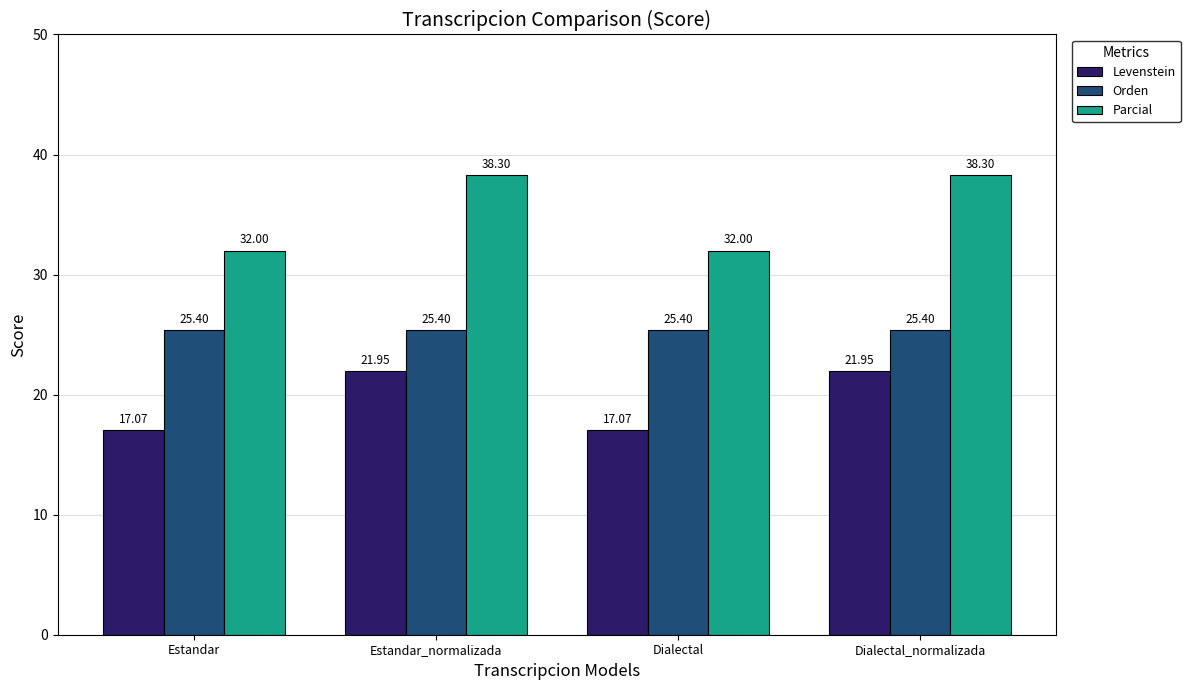

What is the sum of all Orden values?

101.6